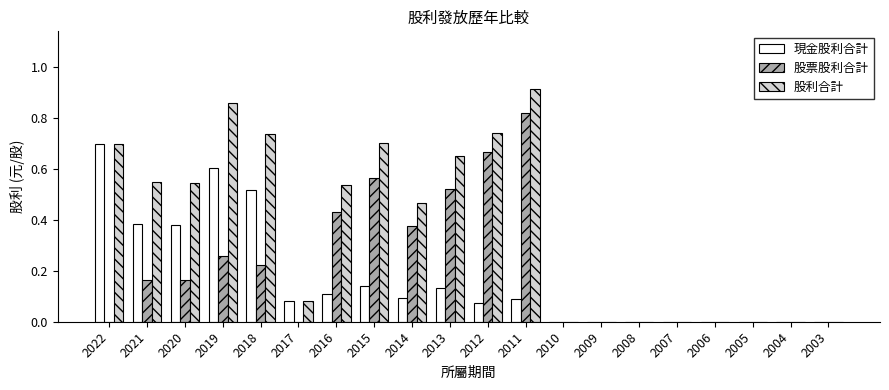

At which category is the sum across all series the highest?

2011